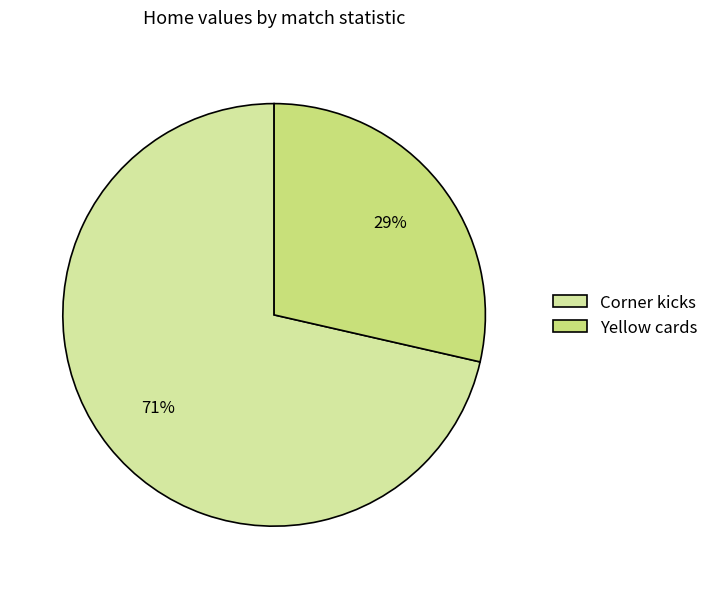

Combined, do Corner kicks and Yellow cards account for over 50%?

Yes